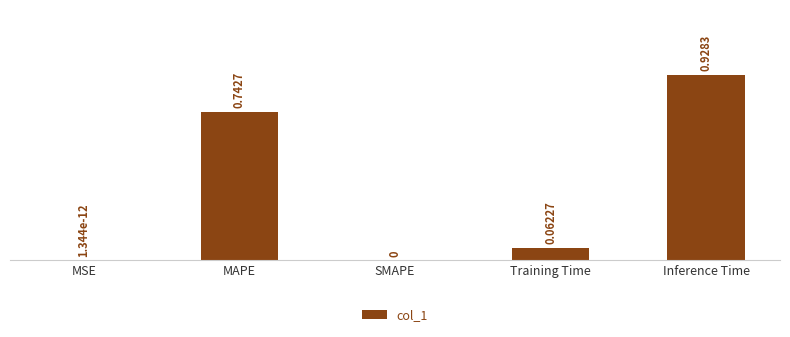

Which has a higher value, Inference Time or Training Time?

Inference Time